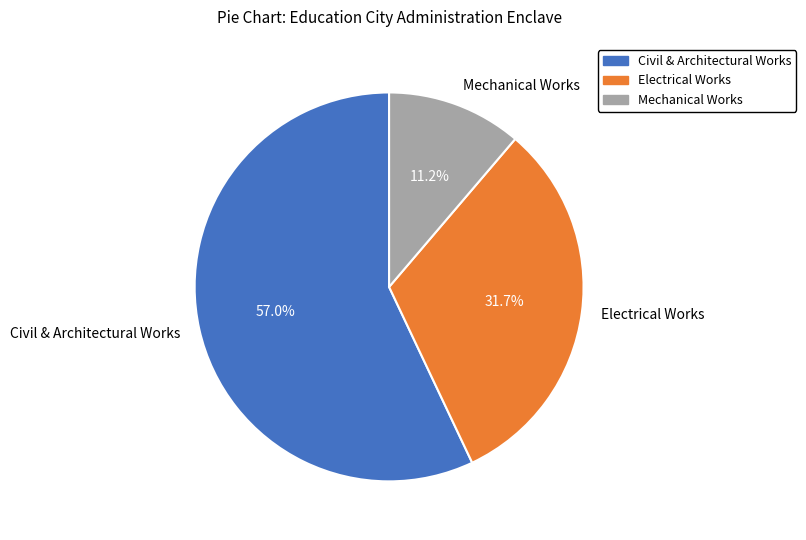

What percentage is NOT represented by Electrical Works?

68.3%